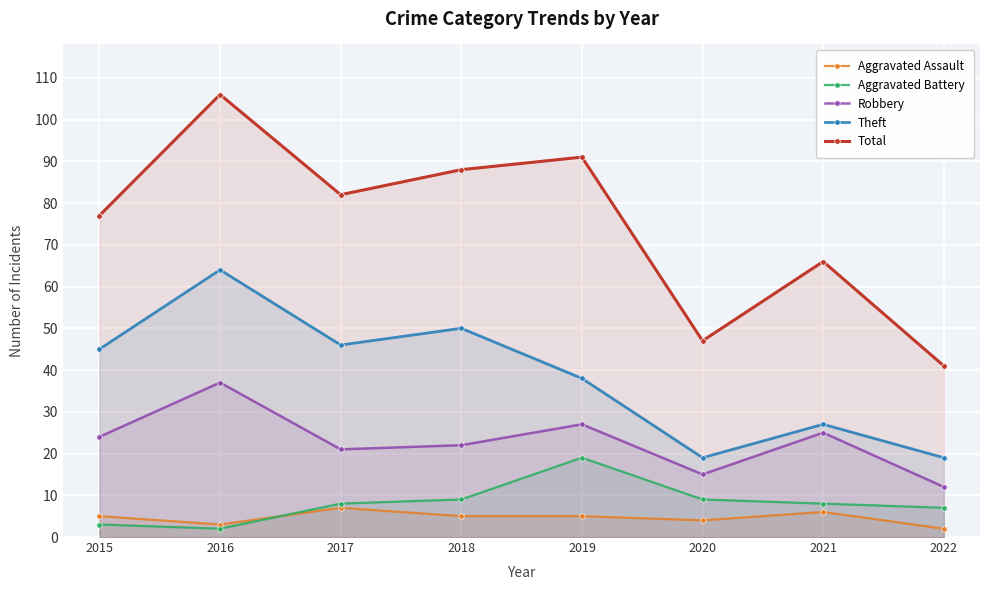

Is it true that Aggravated Assault equals 3 at 2021?

False